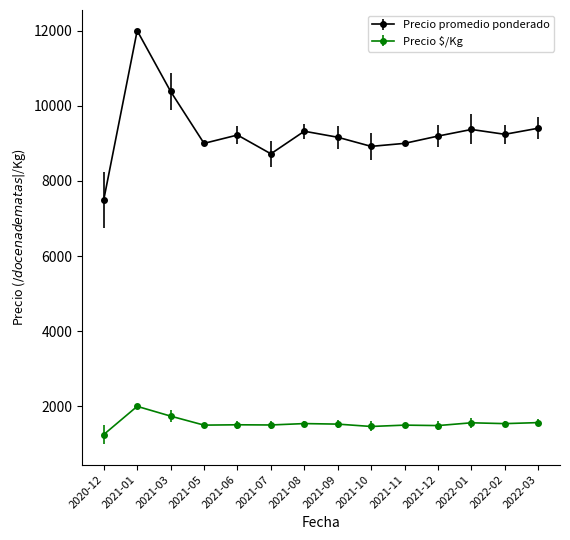

What is the difference between the maximum and minimum values in the Precio $/Kg series?

750